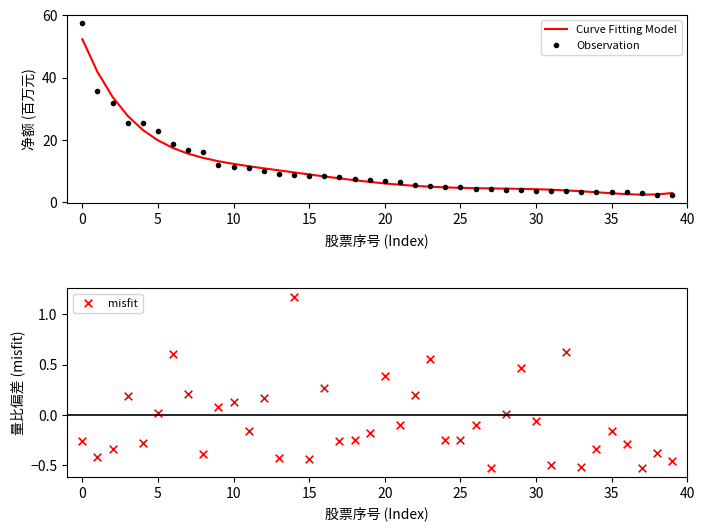

Is the value of Curve Fitting Model at 38 greater than the value of Observation at 21?

No